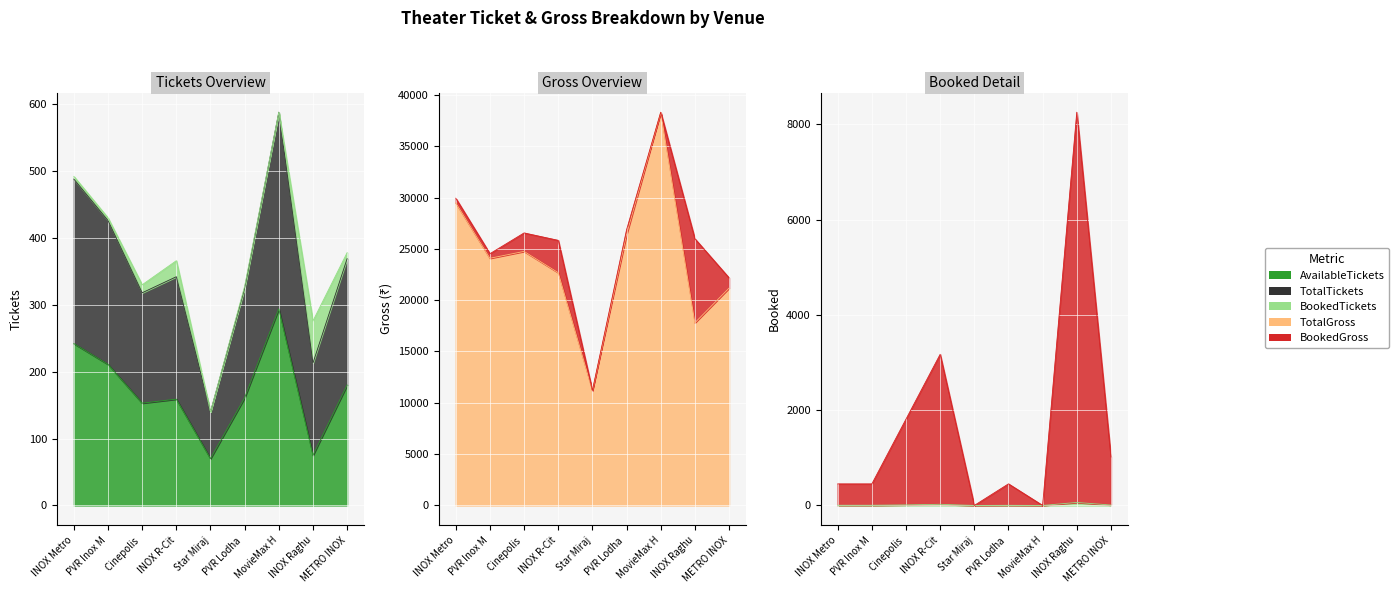

True or false: AvailableTickets has a value of 75 at INOX Raghu.

True